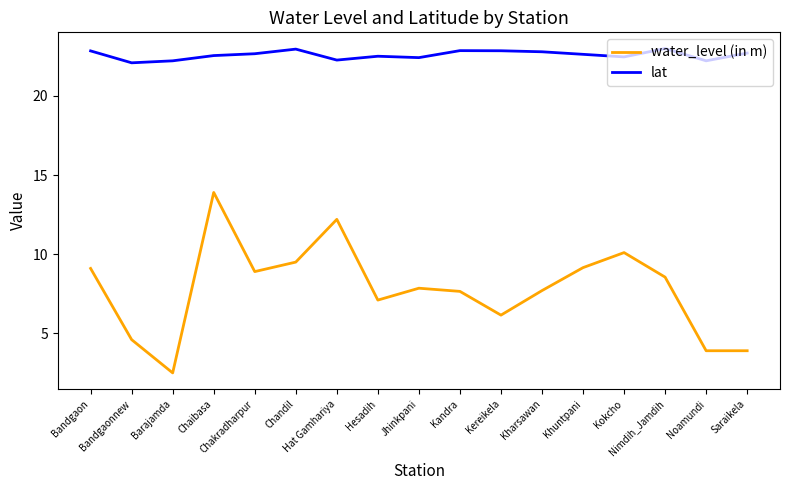

Is it true that lat equals 33.9 at Hesadih?

False